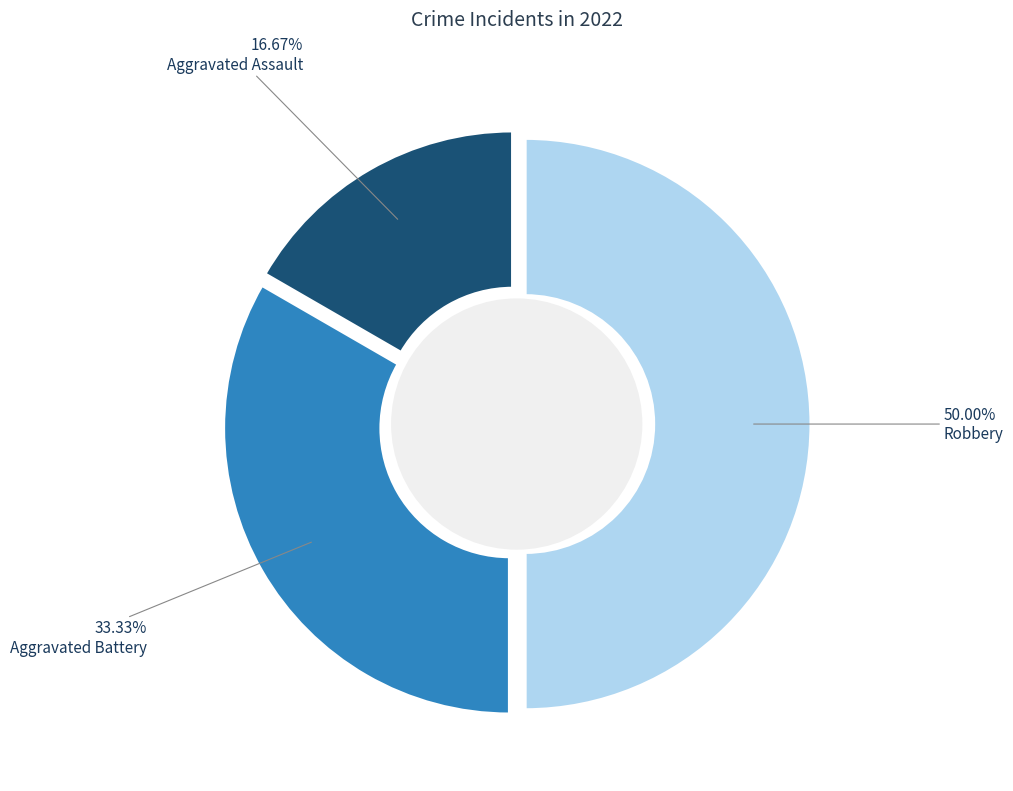

To the nearest percent, what percentage of the pie is Robbery?

50%